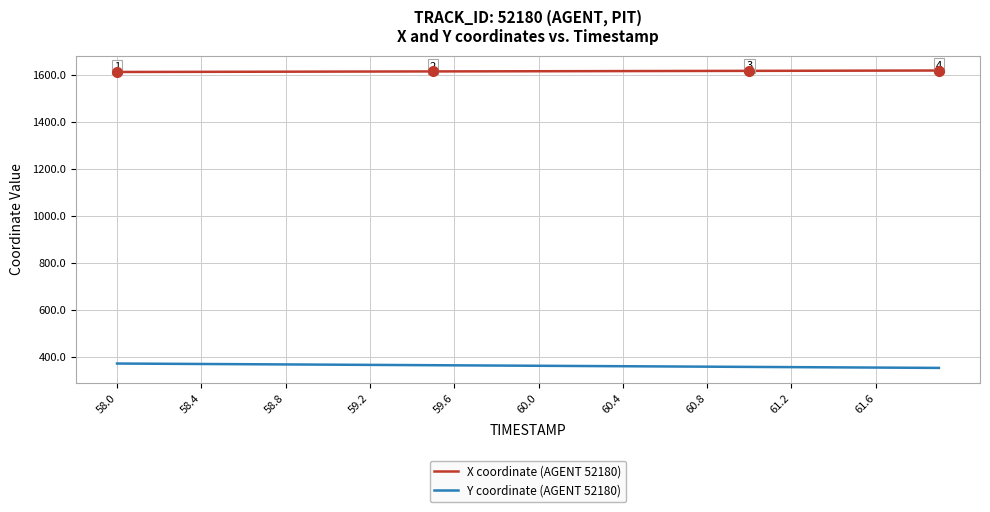

What is the highest value of the Y coordinate (AGENT 52180) series?

371.1